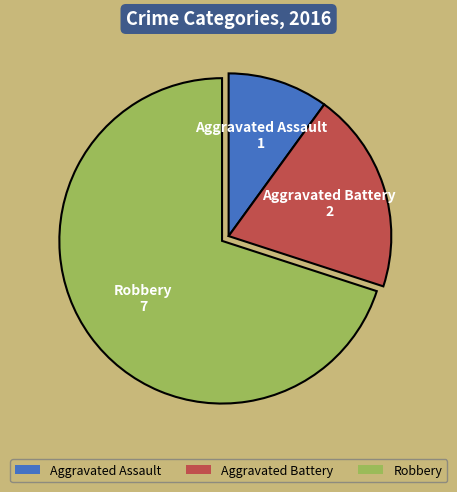

Does Aggravated Battery represent more than half of the total?

No